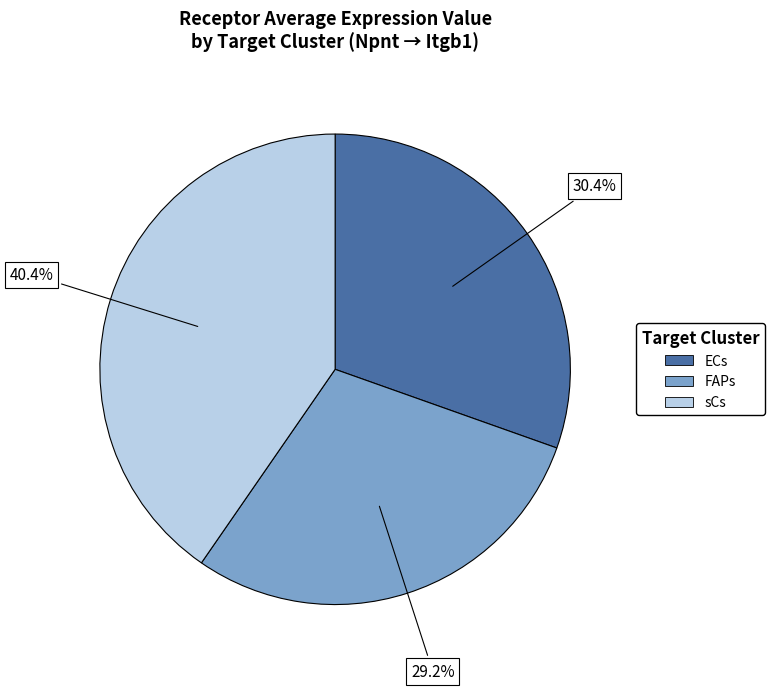

To the nearest percent, what is the combined percentage of ECs and sCs?

71%